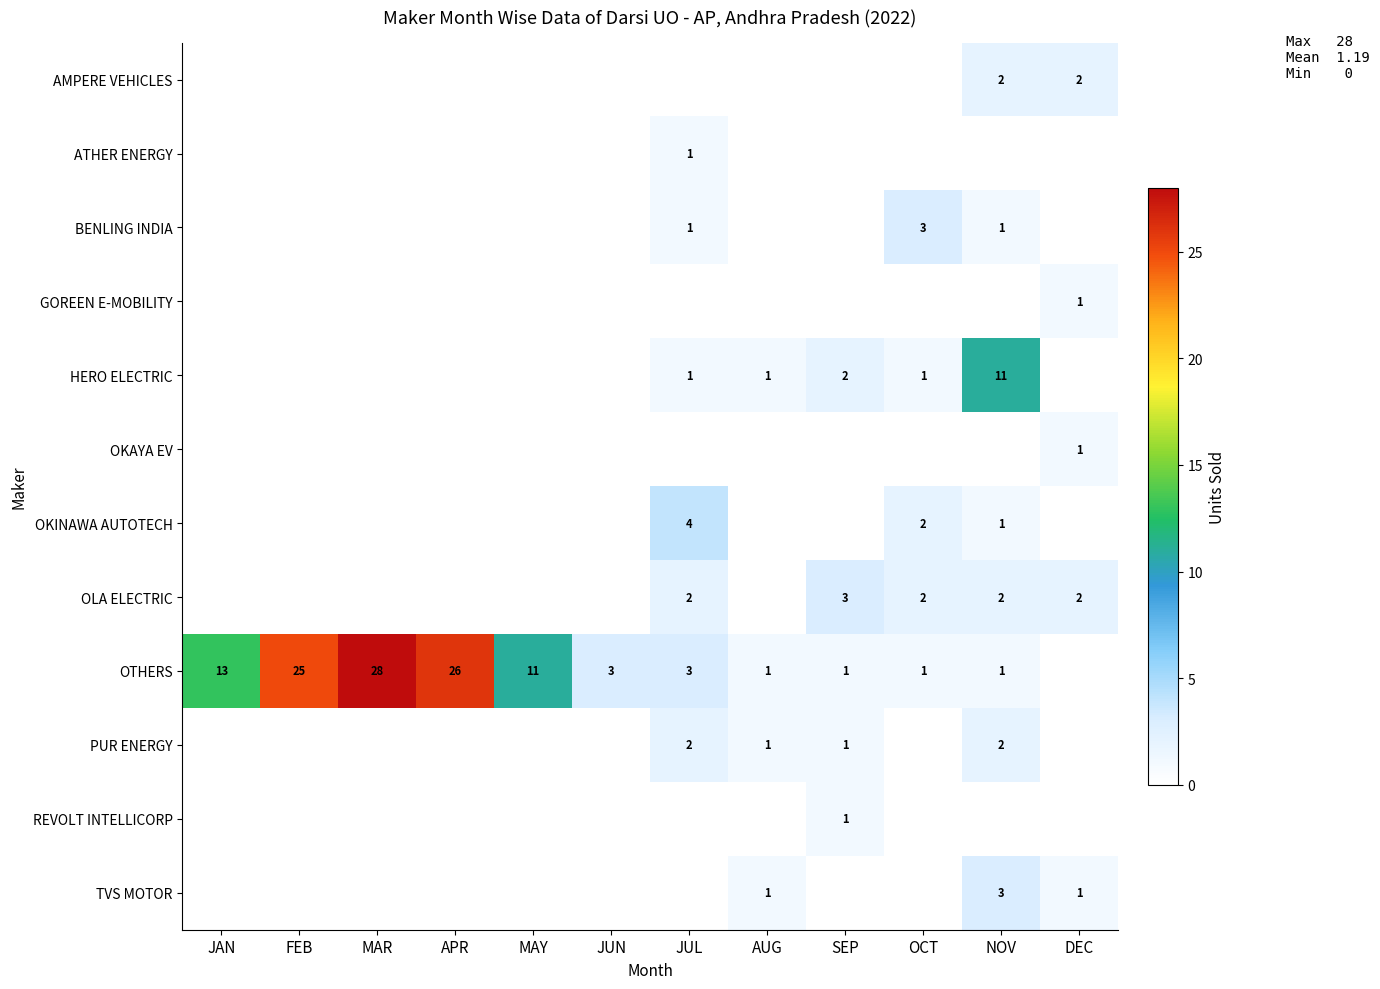

At which category is the sum across all series the highest?

MAR